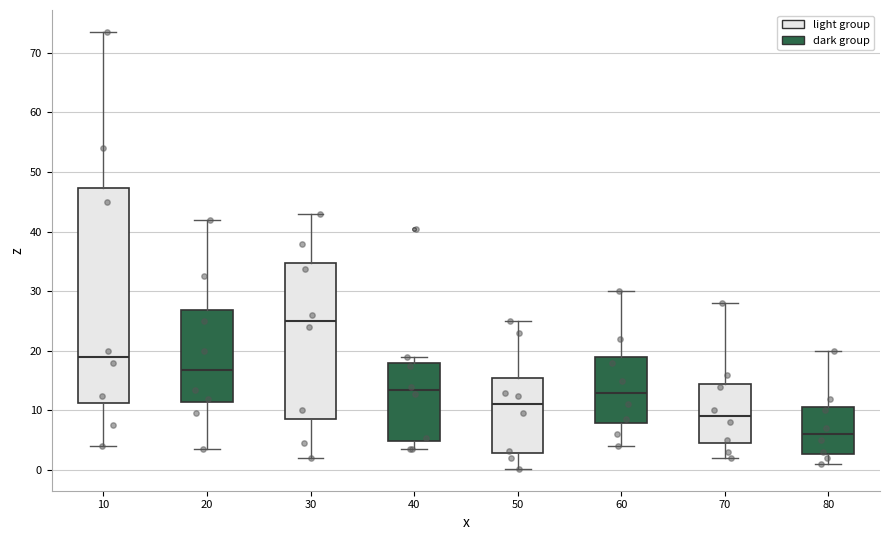

Where is the upper edge of the box at x = 50 on the y-axis? The values are not printed on the chart, so give them approximately, as read against the axis.

16